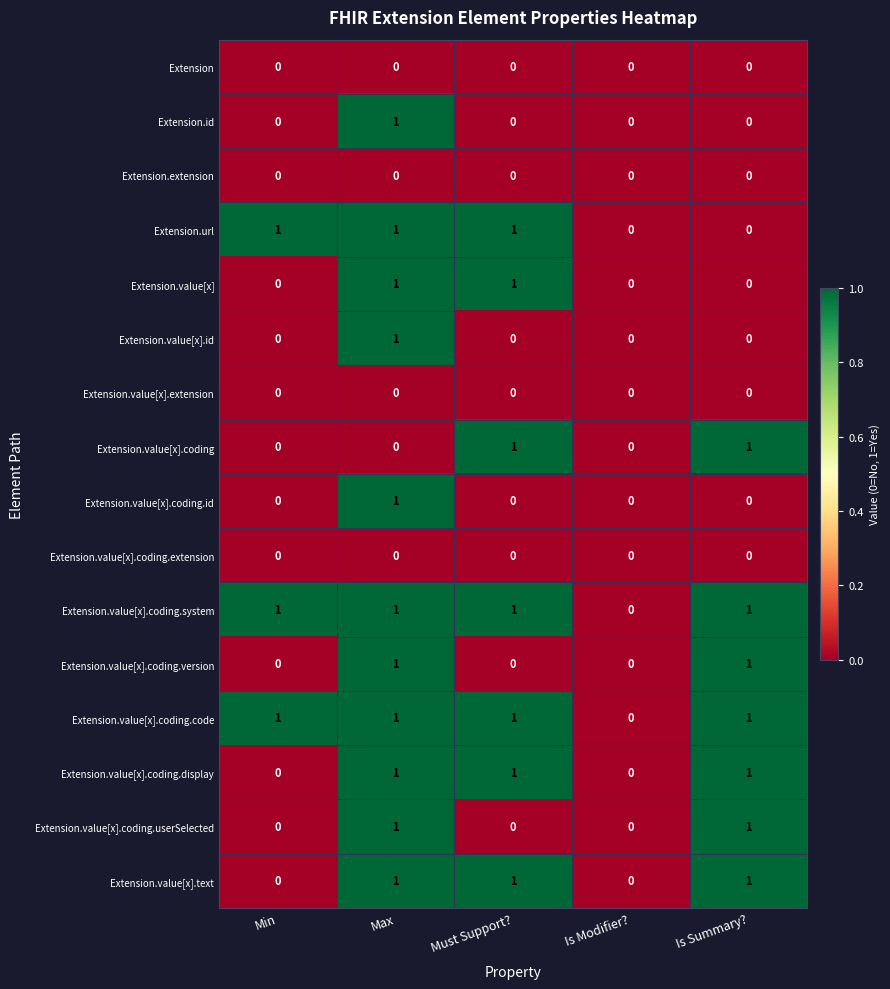

At which label does Extension.value[x].coding.system reach its minimum?

Is Modifier?